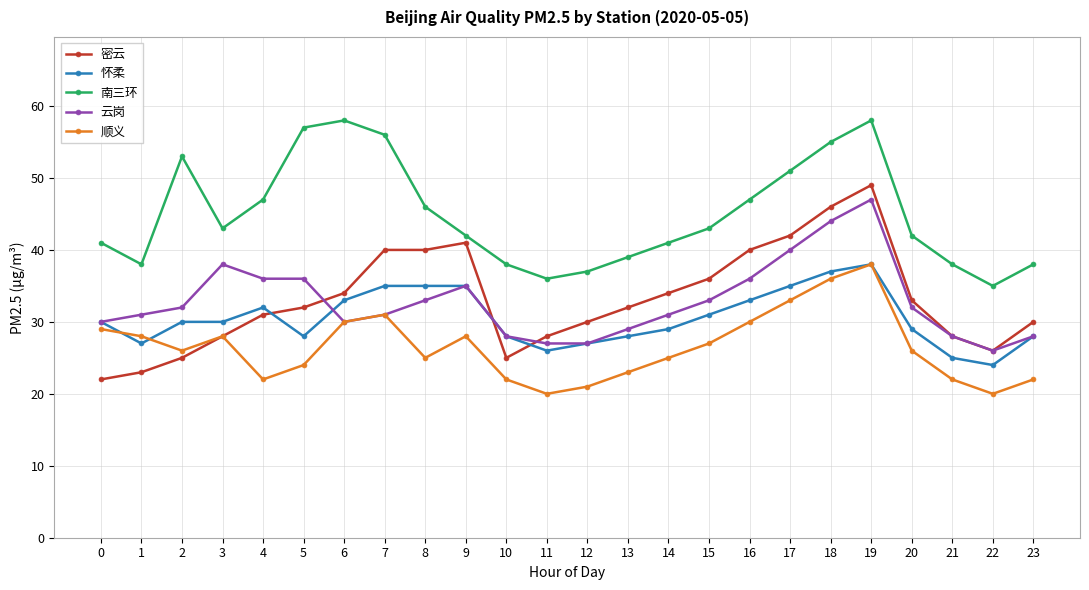

Between 6 and 20, which series saw the biggest shift?

南三环